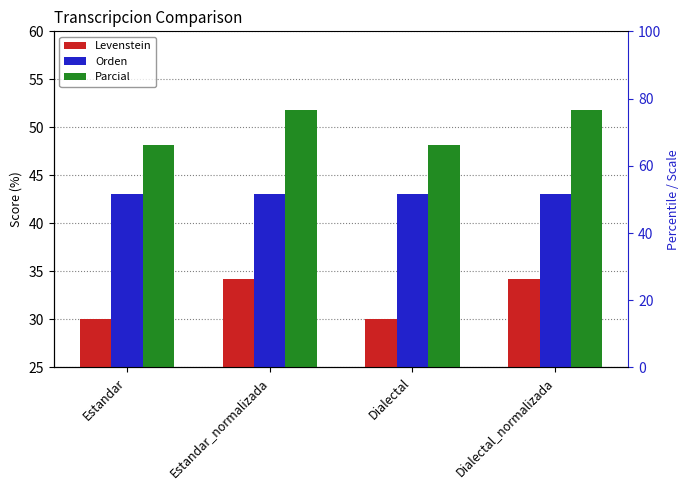

What is the sum of the Levenstein values at Estandar_normalizada and Dialectal?

64.2